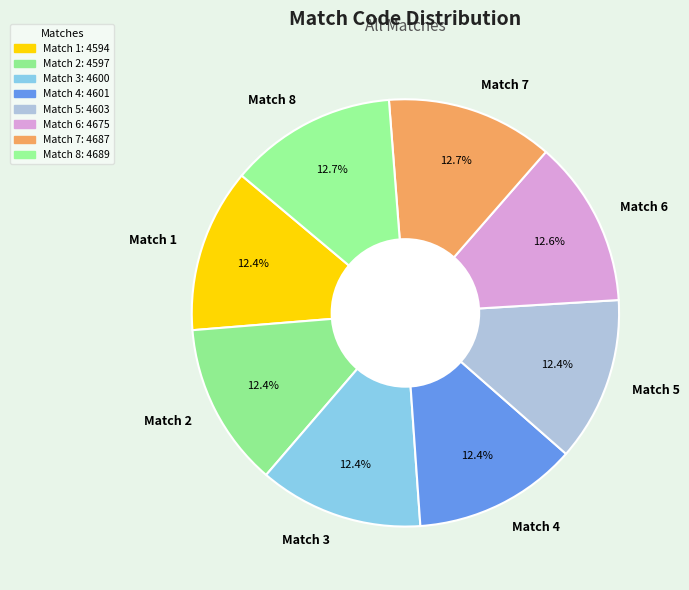

How many segments does this pie chart have?

8